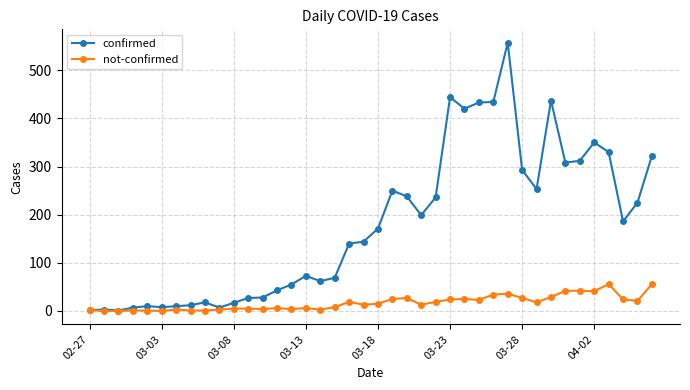

What is the maximum value for not-confirmed?

56